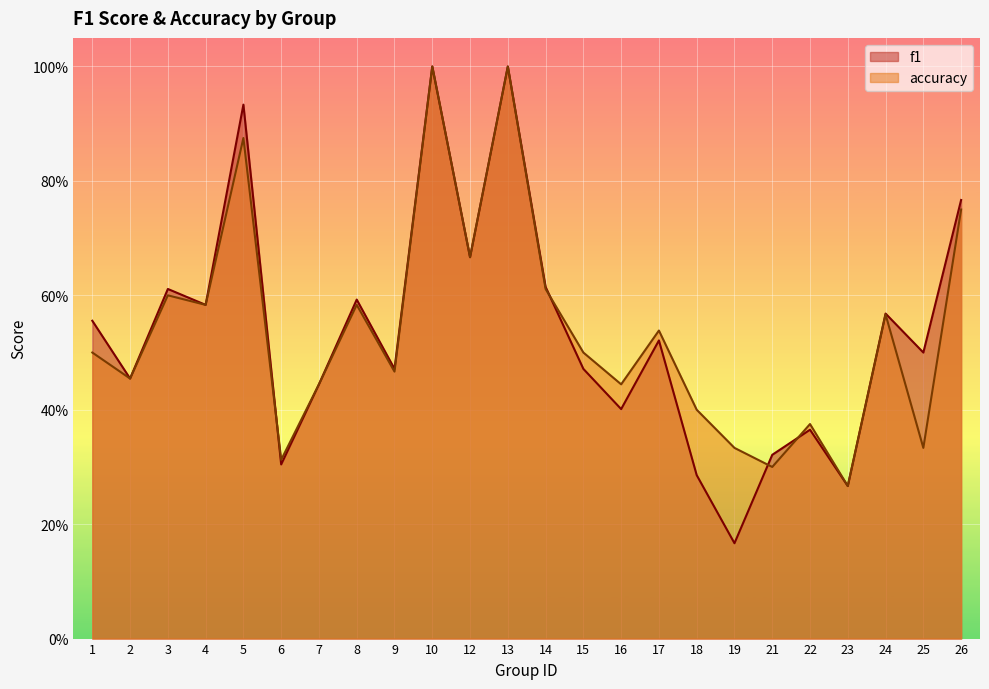

What is the lowest value of the accuracy series?

0.3